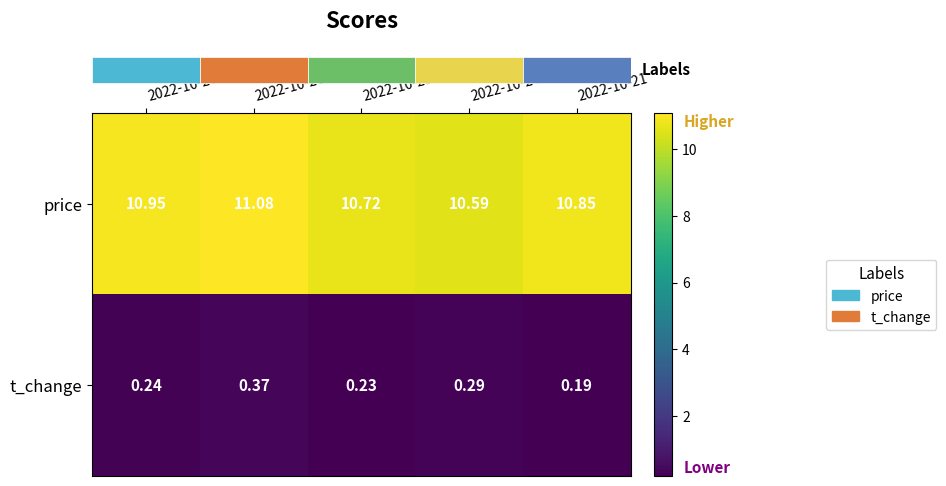

Which series changed the most between 2022-10-27 and 2022-10-21?

price